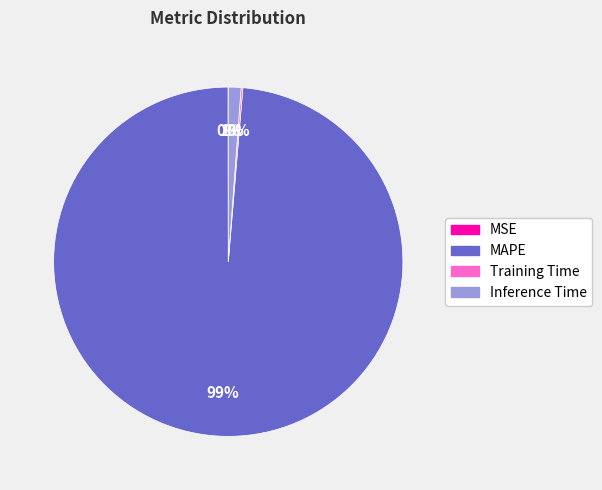

Which slice is the largest?

MAPE